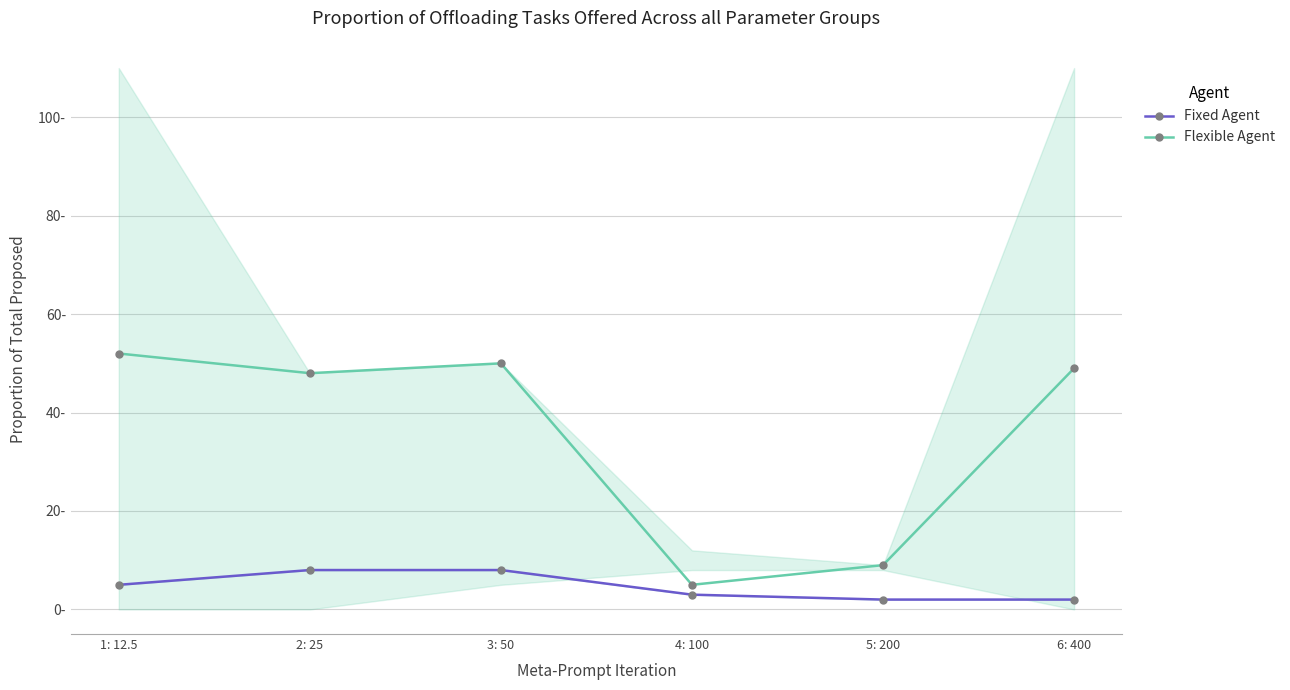

Is it true that Flexible Agent equals 9 at 5: 200?

True